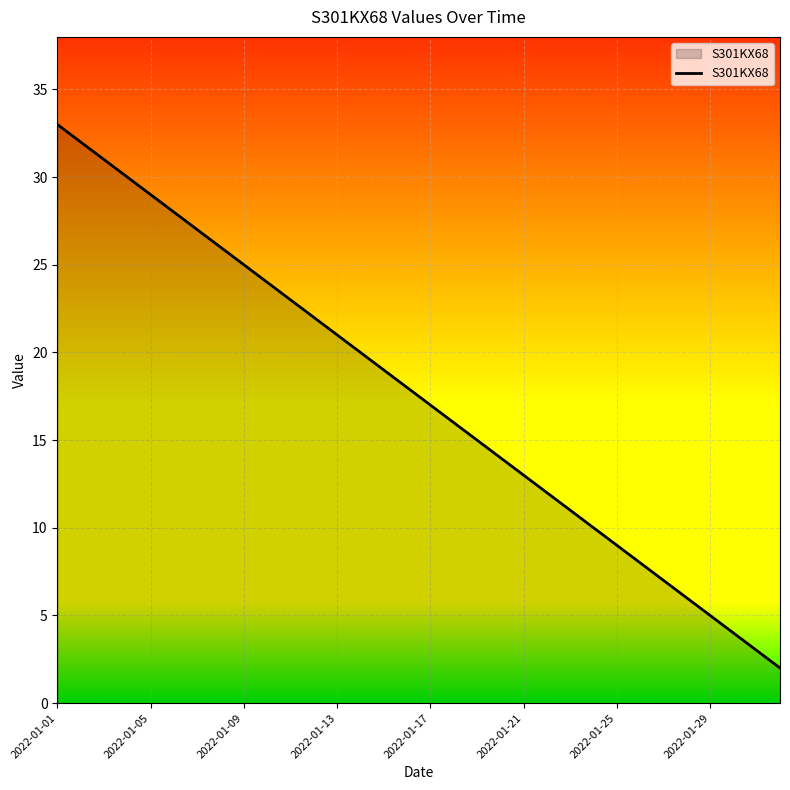

What is the difference between the maximum and minimum values?

31